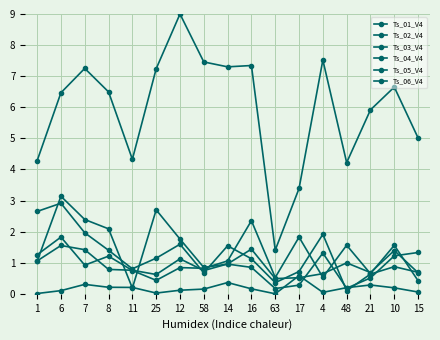

Is this an area chart (filled region under the line)?

No